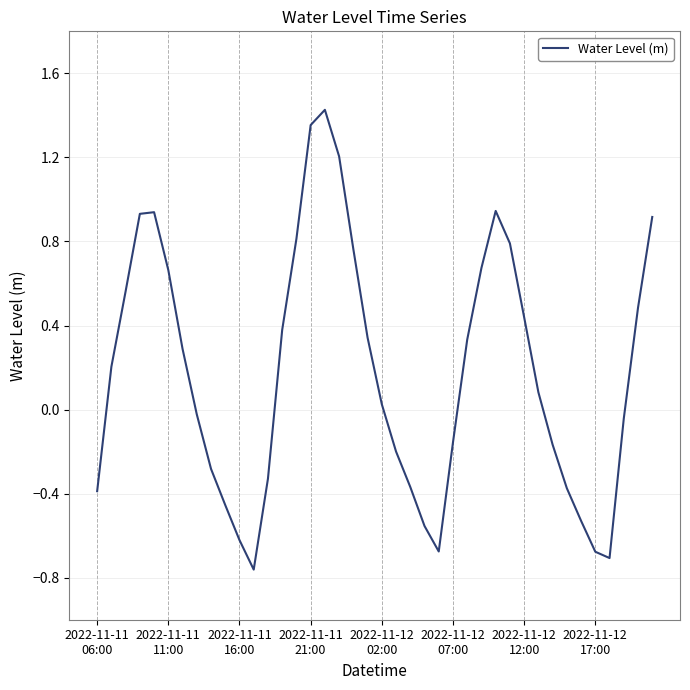

How many lines are shown in the chart?

1